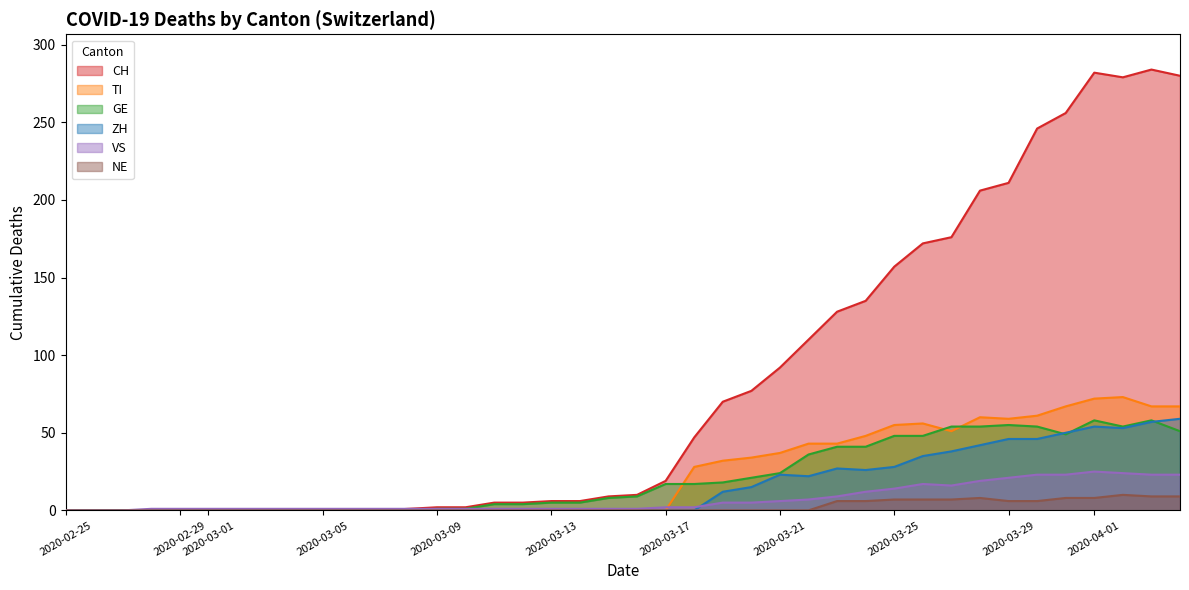

Which series has the widest spread of values?

CH